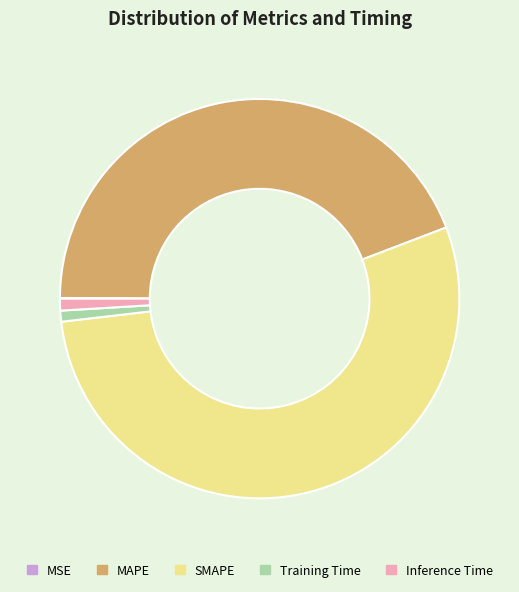

Is SMAPE the majority of the pie?

Yes